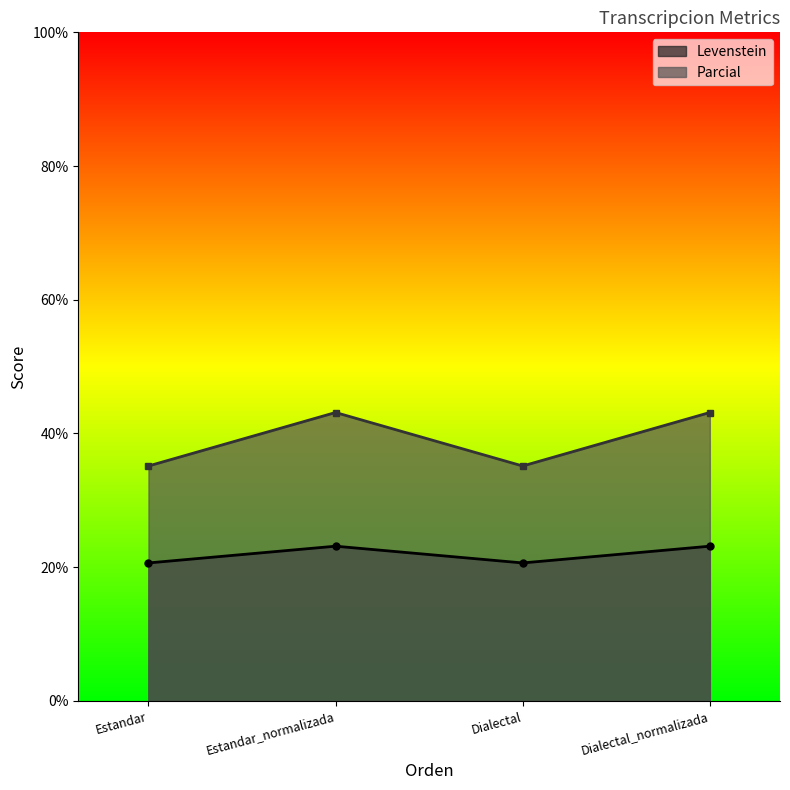

True or false: Parcial and Levenstein cross at least once.

False